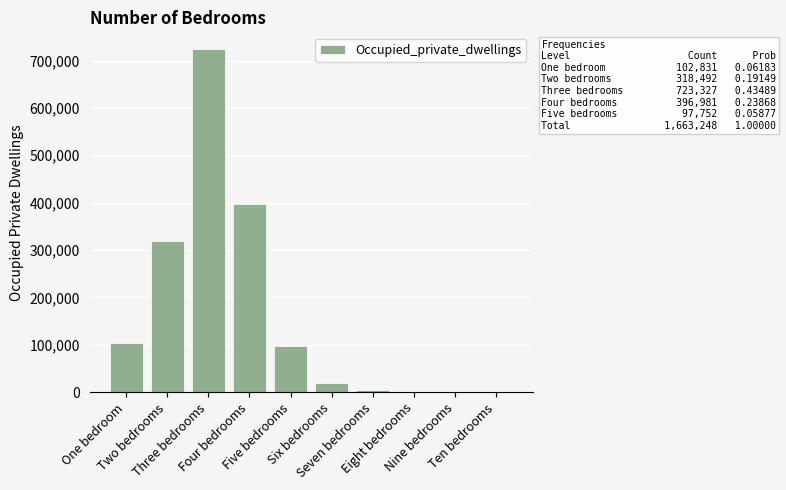

Count the number of data series in this chart.

1